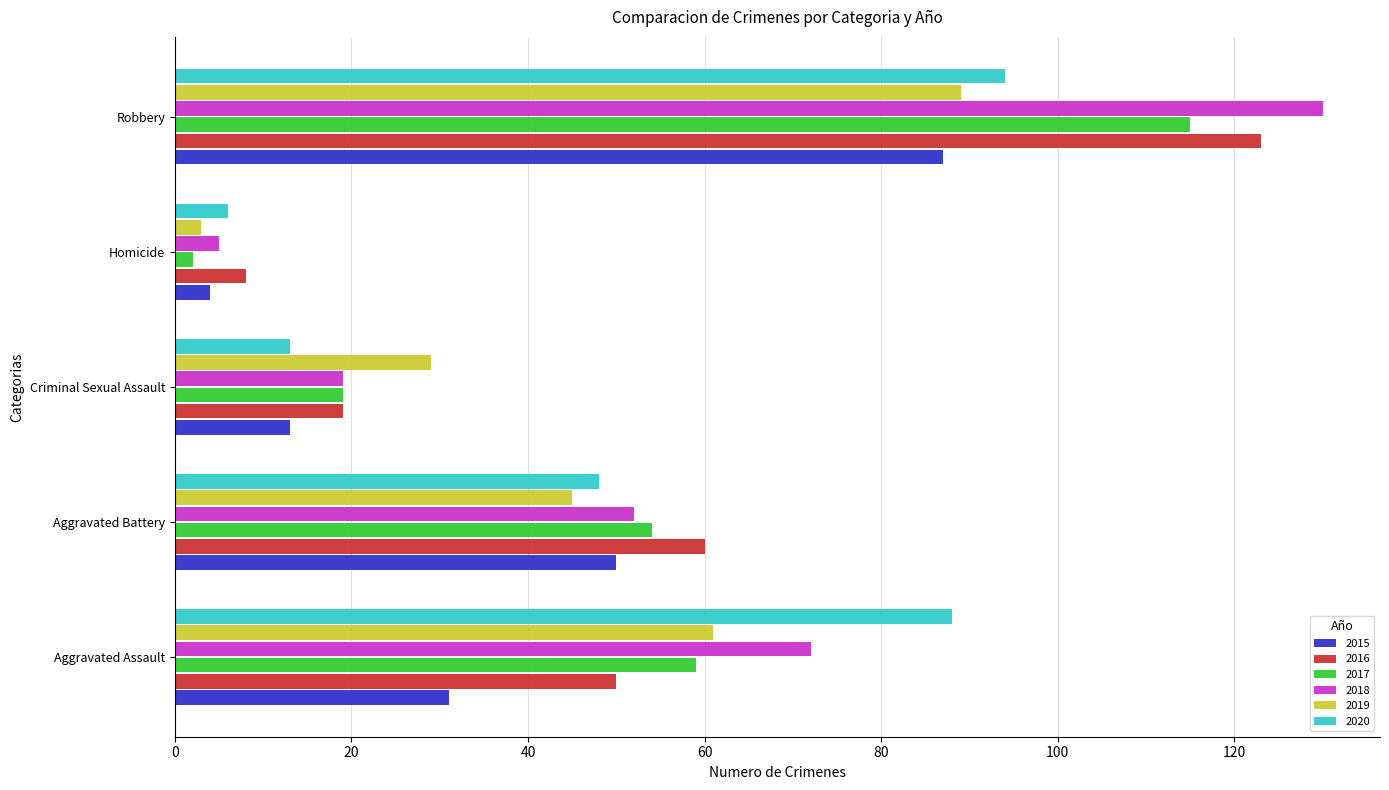

What is the maximum value shown in the chart?

130